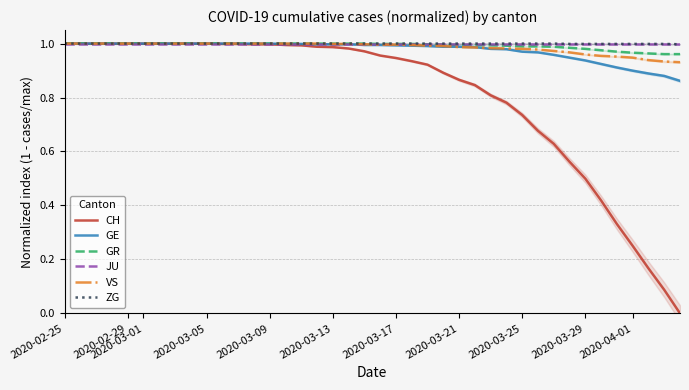

True or false: VS has a value of 1.0 at 2020-03-17.

True